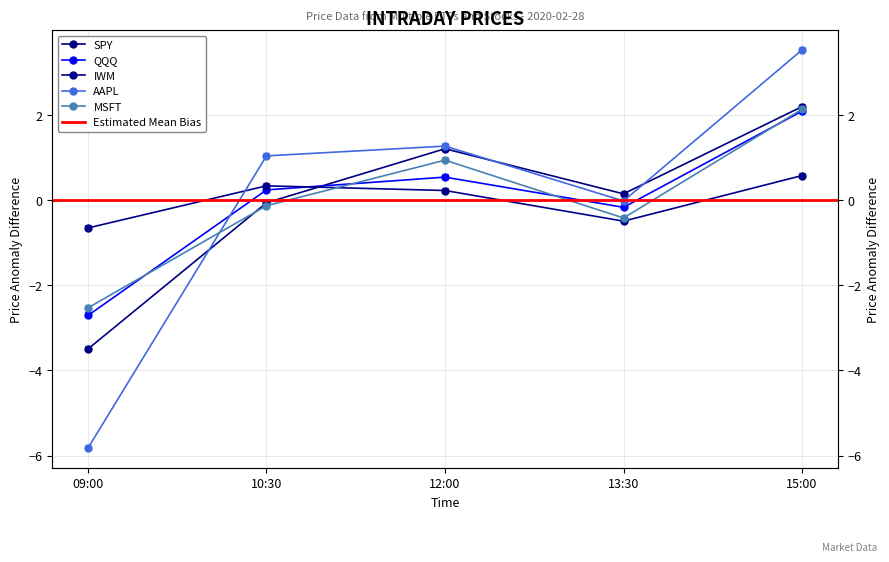

List the labels in order of AAPL value, smallest first.

09:00, 13:30, 10:30, 12:00, 15:00